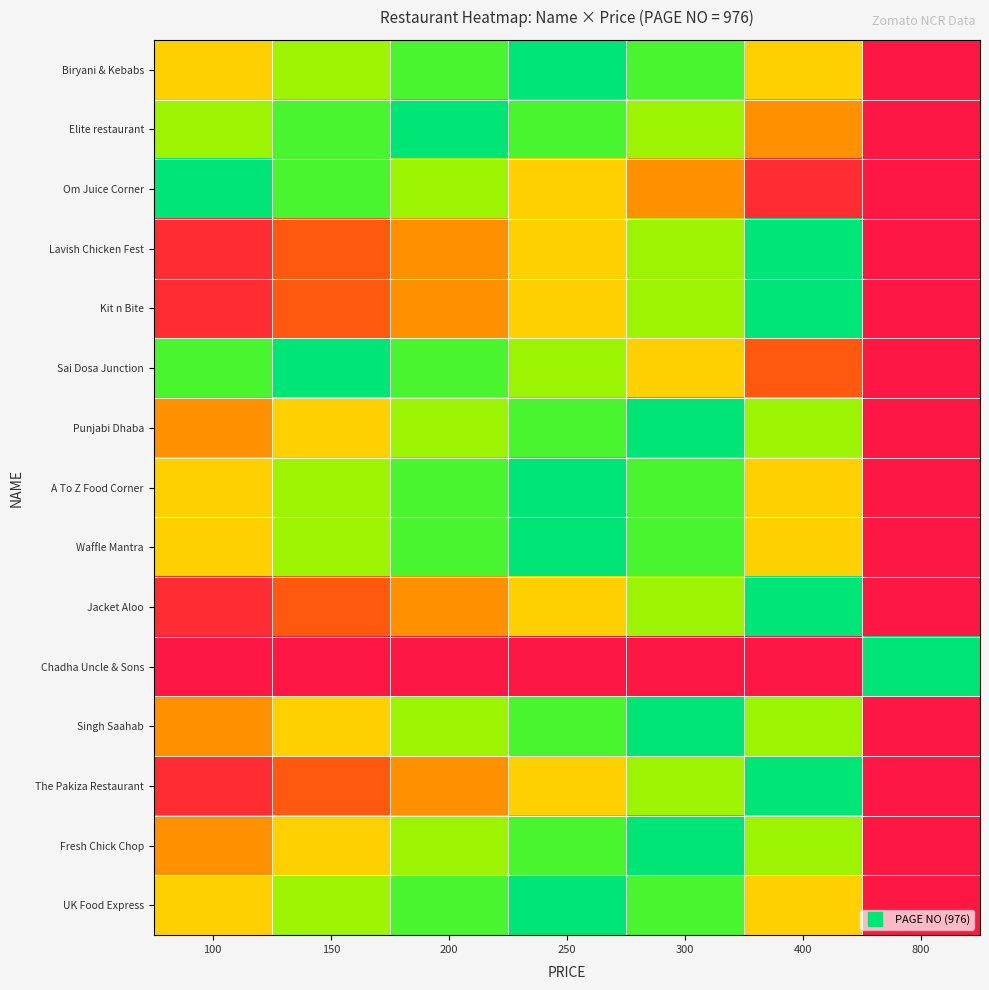

Reading left to right, transcribe all the data shown in this chart.

Biryani & Kebabs: 100=0.5	150=0.7	200=0.8	250=1.0	300=0.8	400=0.5	800=0.0
Elite restaurant: 100=0.7	150=0.8	200=1.0	250=0.8	300=0.7	400=0.4	800=0.0
Om Juice Corner: 100=1.0	150=0.8	200=0.7	250=0.5	300=0.4	400=0.1	800=0.0
Lavish Chicken Fest: 100=0.1	150=0.2	200=0.4	250=0.5	300=0.7	400=1.0	800=0.0
Kit n Bite: 100=0.1	150=0.2	200=0.4	250=0.5	300=0.7	400=1.0	800=0.0
Sai Dosa Junction: 100=0.8	150=1.0	200=0.8	250=0.7	300=0.5	400=0.2	800=0.0
Punjabi Dhaba: 100=0.4	150=0.5	200=0.7	250=0.8	300=1.0	400=0.7	800=0.0
A To Z Food Corner: 100=0.5	150=0.7	200=0.8	250=1.0	300=0.8	400=0.5	800=0.0
Waffle Mantra: 100=0.5	150=0.7	200=0.8	250=1.0	300=0.8	400=0.5	800=0.0
Jacket Aloo: 100=0.1	150=0.2	200=0.4	250=0.5	300=0.7	400=1.0	800=0.0
Chadha Uncle & Sons: 100=0.0	150=0.0	200=0.0	250=0.0	300=0.0	400=0.0	800=1.0
Singh Saahab: 100=0.4	150=0.5	200=0.7	250=0.8	300=1.0	400=0.7	800=0.0
The Pakiza Restaurant: 100=0.1	150=0.2	200=0.4	250=0.5	300=0.7	400=1.0	800=0.0
Fresh Chick Chop: 100=0.4	150=0.5	200=0.7	250=0.8	300=1.0	400=0.7	800=0.0
UK Food Express: 100=0.5	150=0.7	200=0.8	250=1.0	300=0.8	400=0.5	800=0.0